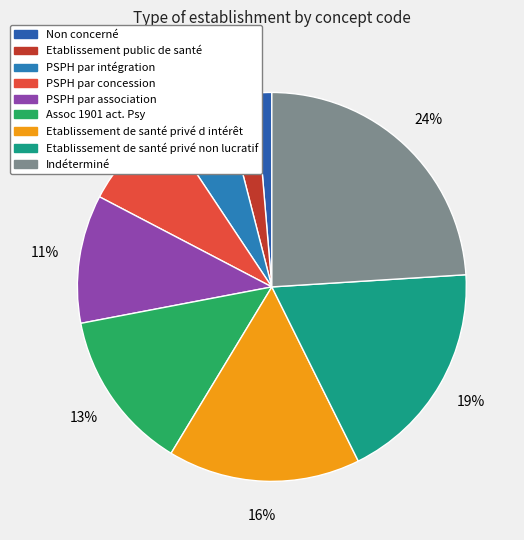

Which slice is the smallest?

Non concerné